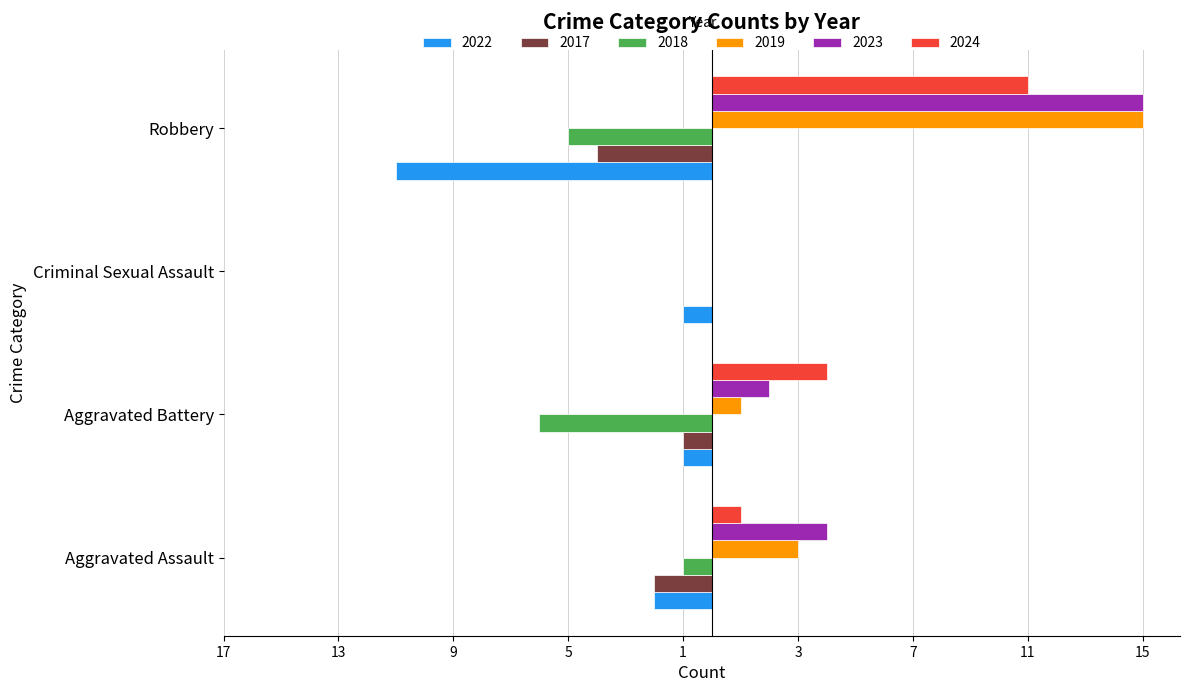

Which series has the largest range (max minus min)?

2019